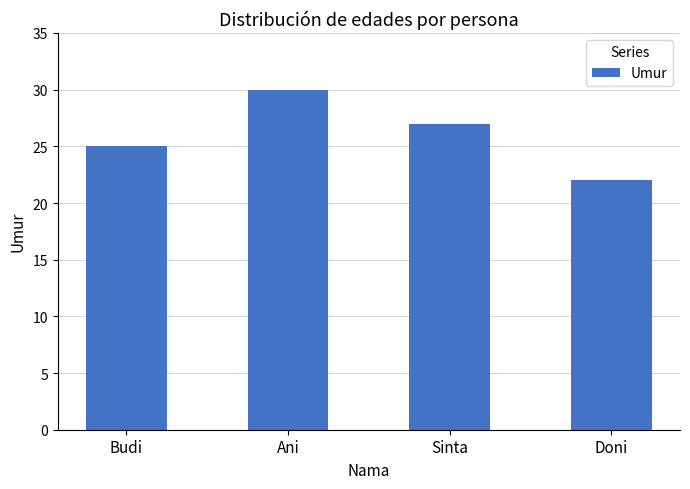

At which label does the data first exceed 27?

Ani